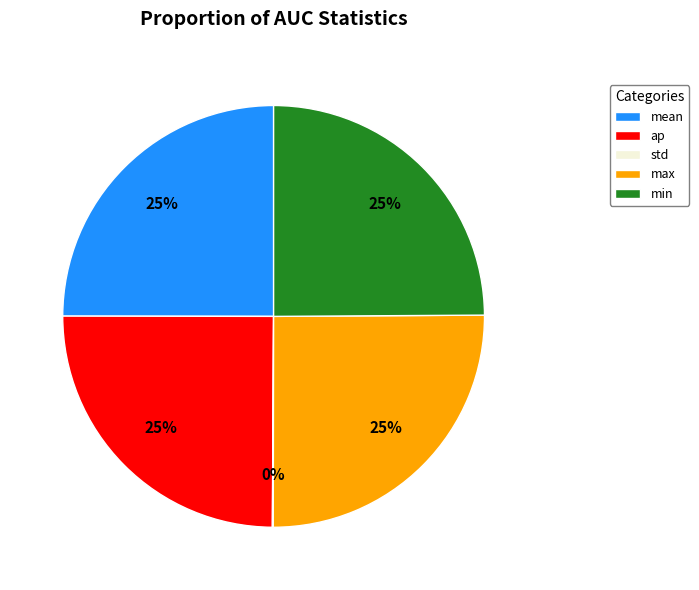

Is there any slice that represents more than half of the pie?

No